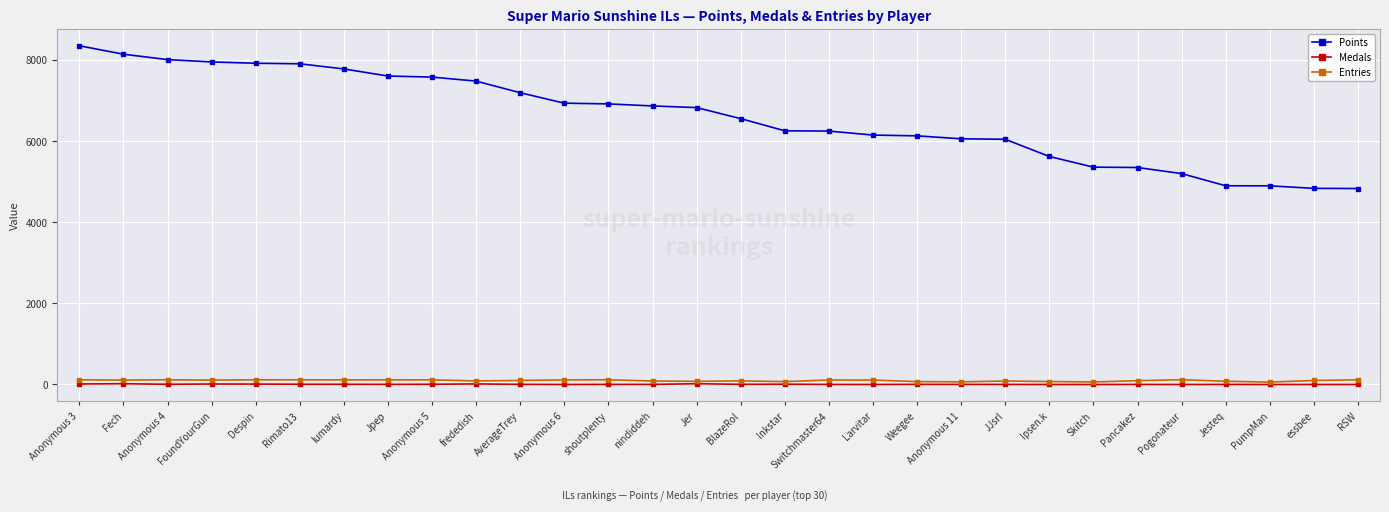

Read the Points value at Anonymous 11, to the nearest 50.

6050